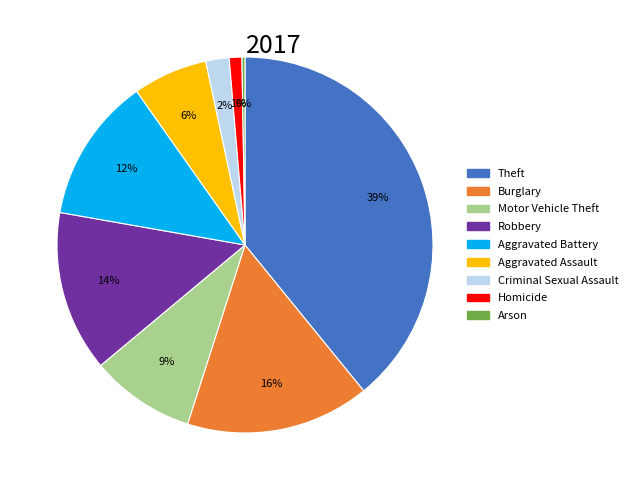

Is the sum of Aggravated Assault and Homicide greater than half?

No